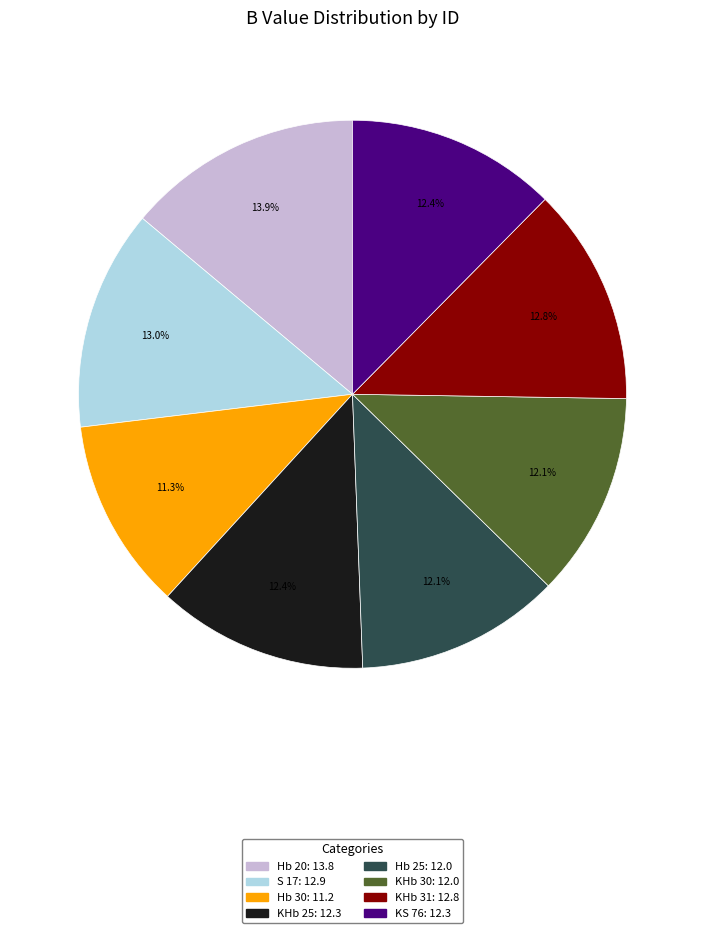

Is Hb 20 the majority of the pie?

No